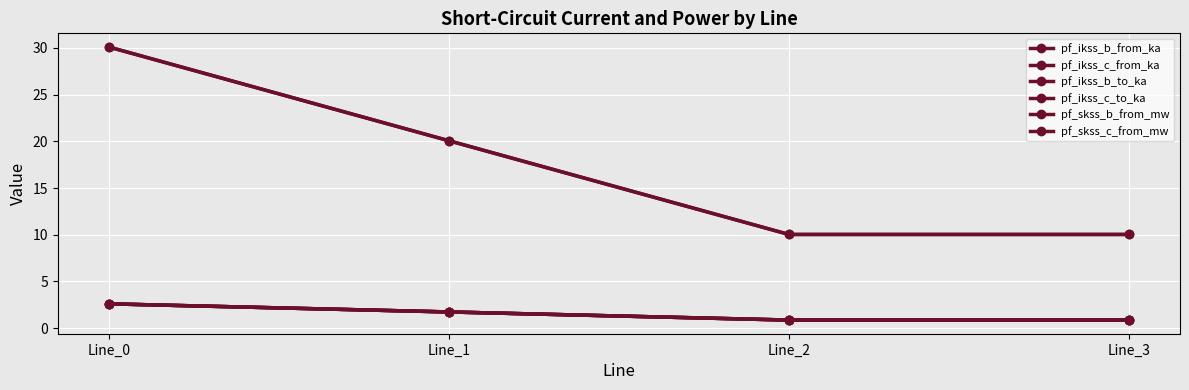

Is this an area chart (filled region under the line)?

No